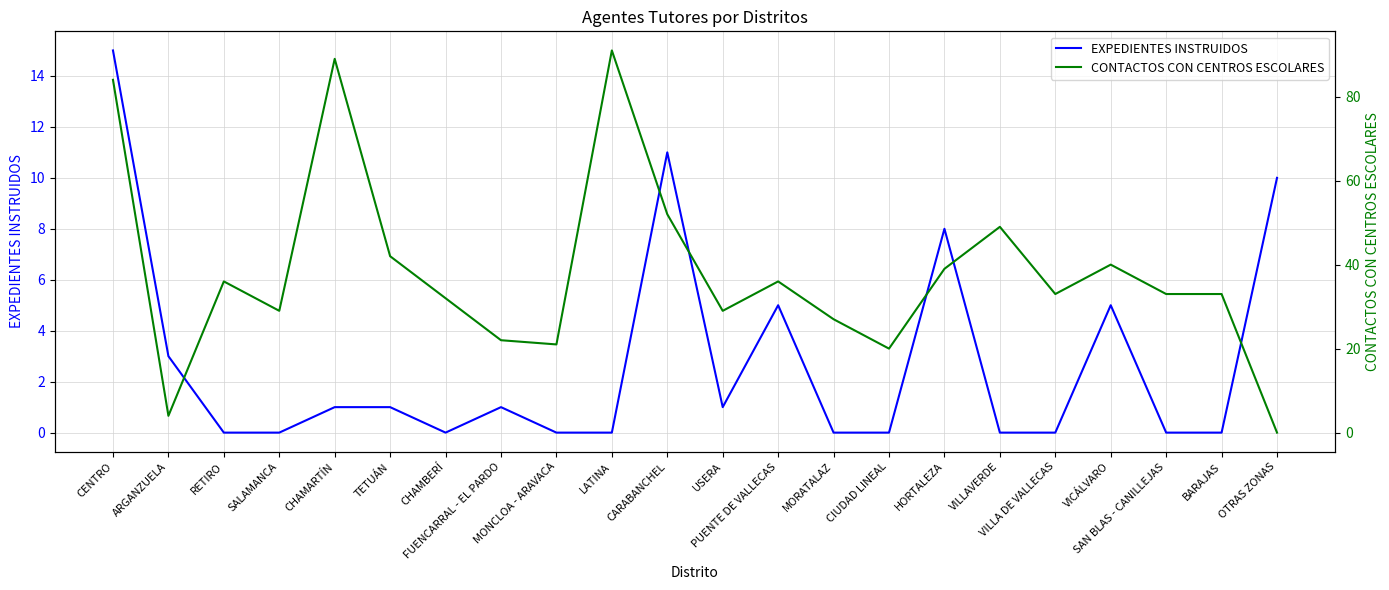

What is the highest value of the EXPEDIENTES INSTRUIDOS series?

15